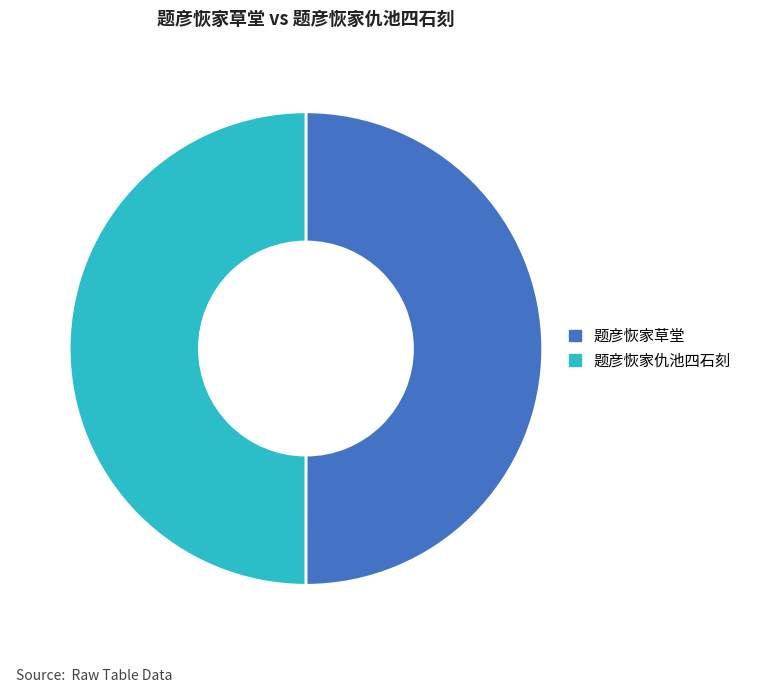

Combined, do 题彦恢家草堂 and 题彦恢家仇池四石刻 account for over 50%?

Yes